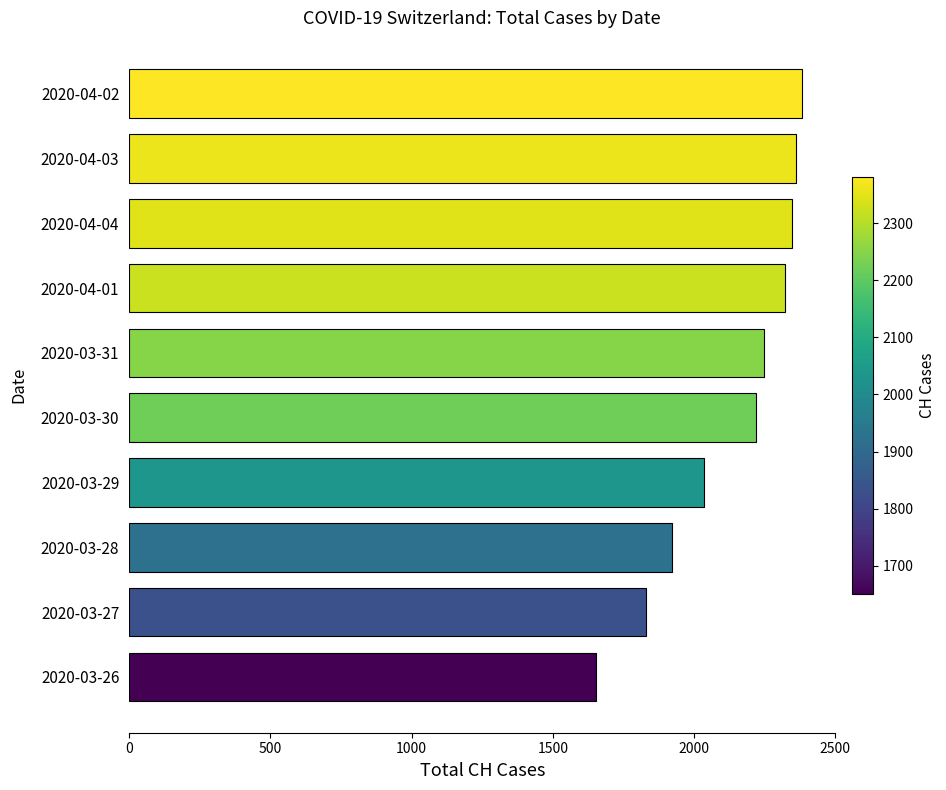

Which has a higher value, 2020-03-30 or 2020-03-27?

2020-03-30